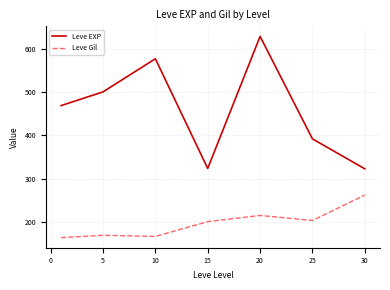

Which series has the widest spread of values?

Leve EXP